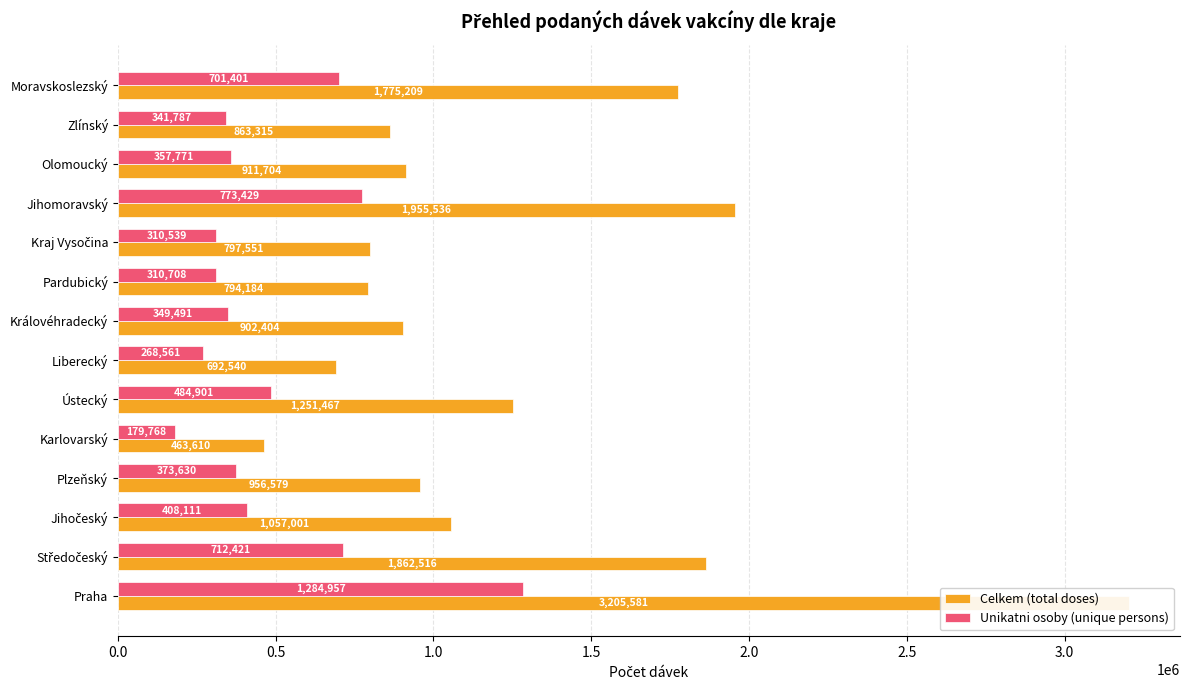

List the series in order of their overall mean, lowest first.

Unikatni osoby (unique persons), Celkem (total doses)